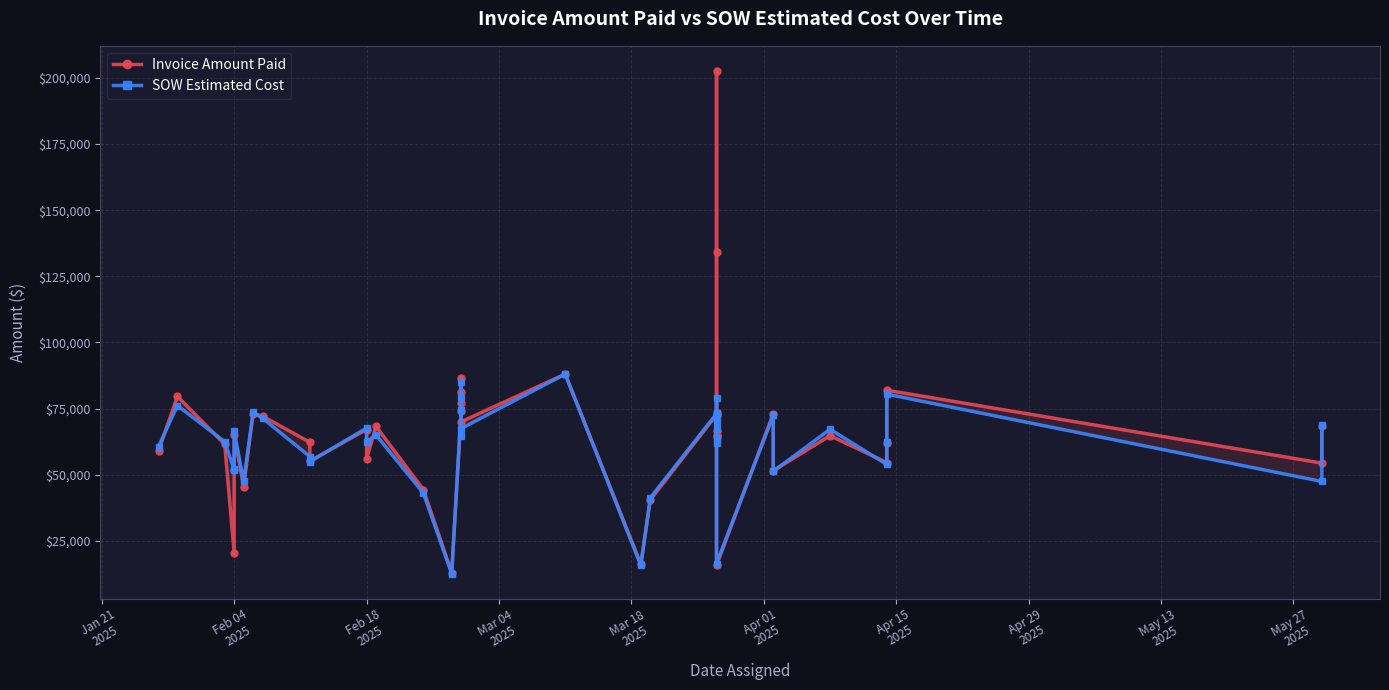

How many intersections are there between Invoice Amount Paid and SOW Estimated Cost?

18